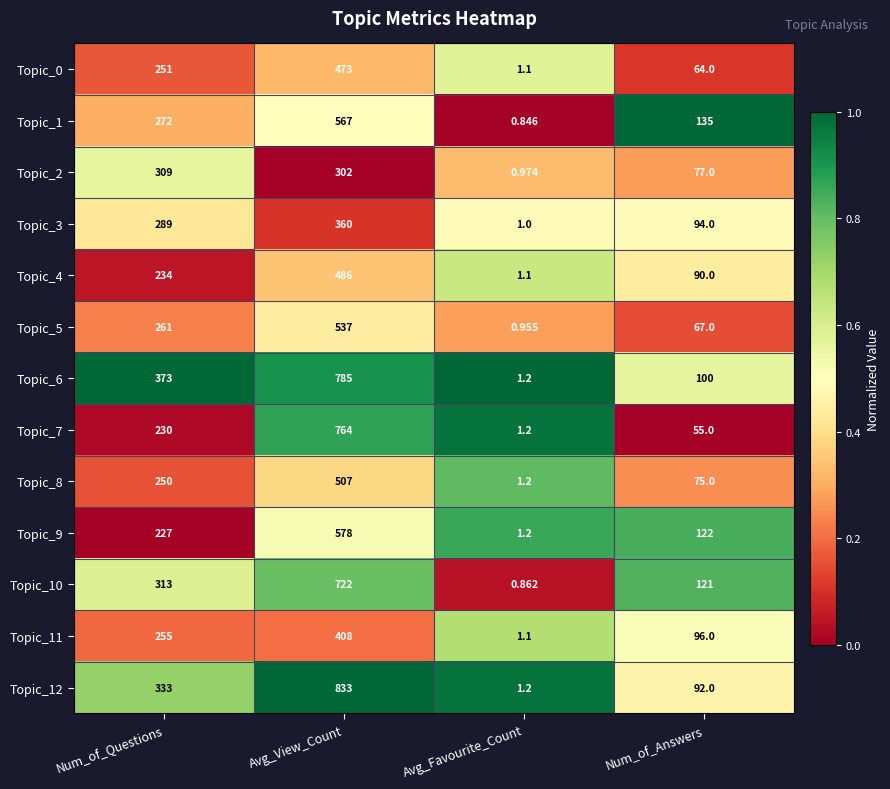

Which series has the widest spread of values?

Topic_12